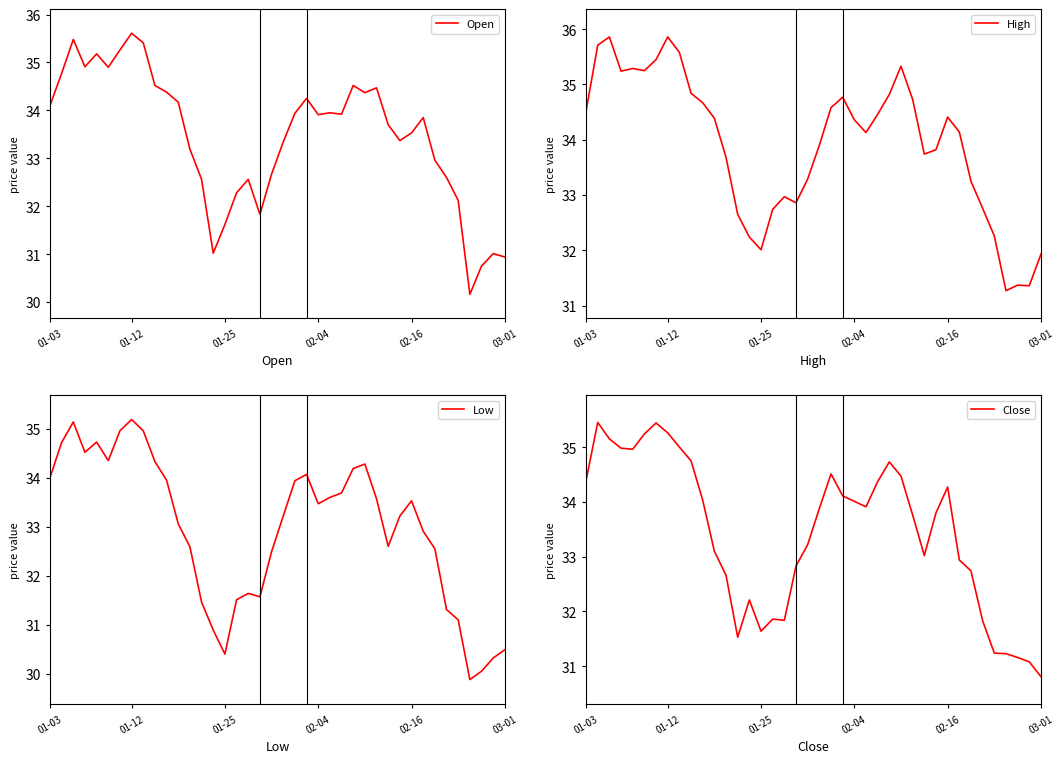

True or false: Open and High cross at least once.

False